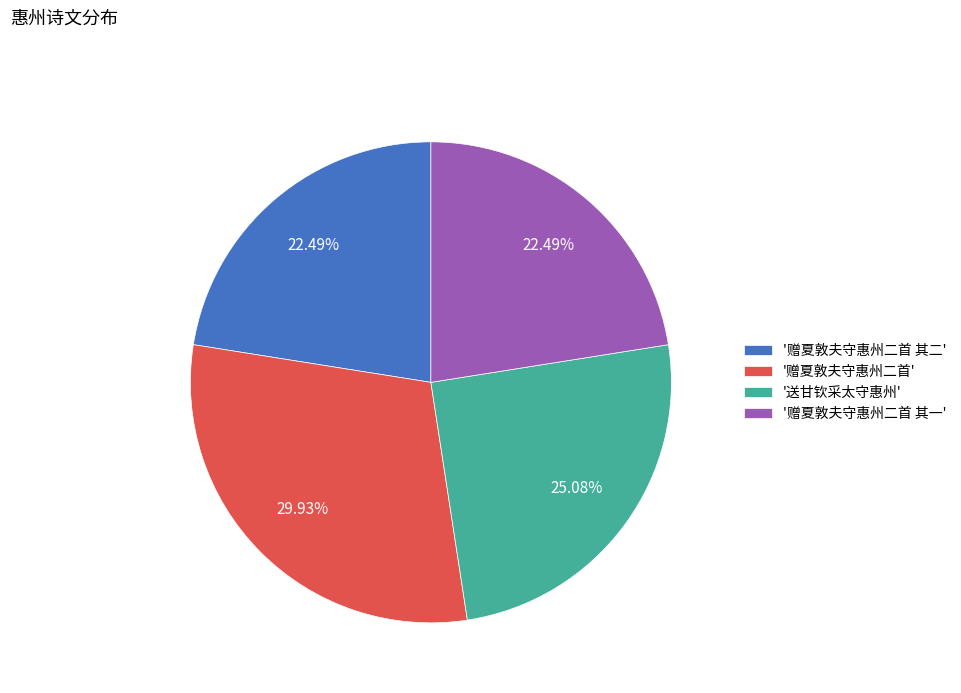

Is the sum of '赠夏敦夫守惠州二首' and '赠夏敦夫守惠州二首 其二' greater than half?

Yes